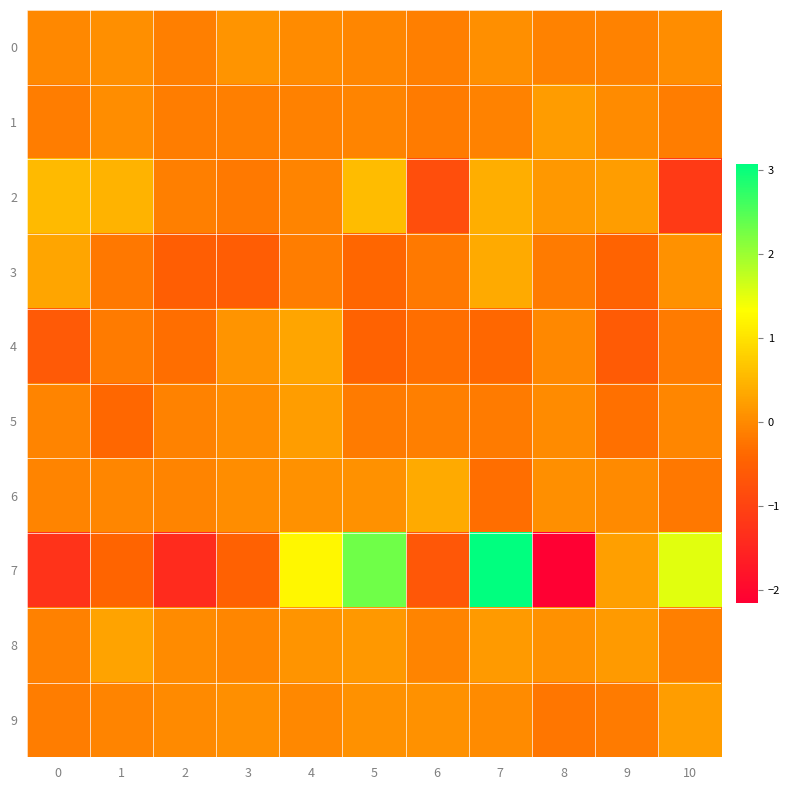

What is the maximum value shown in the chart?

3.1